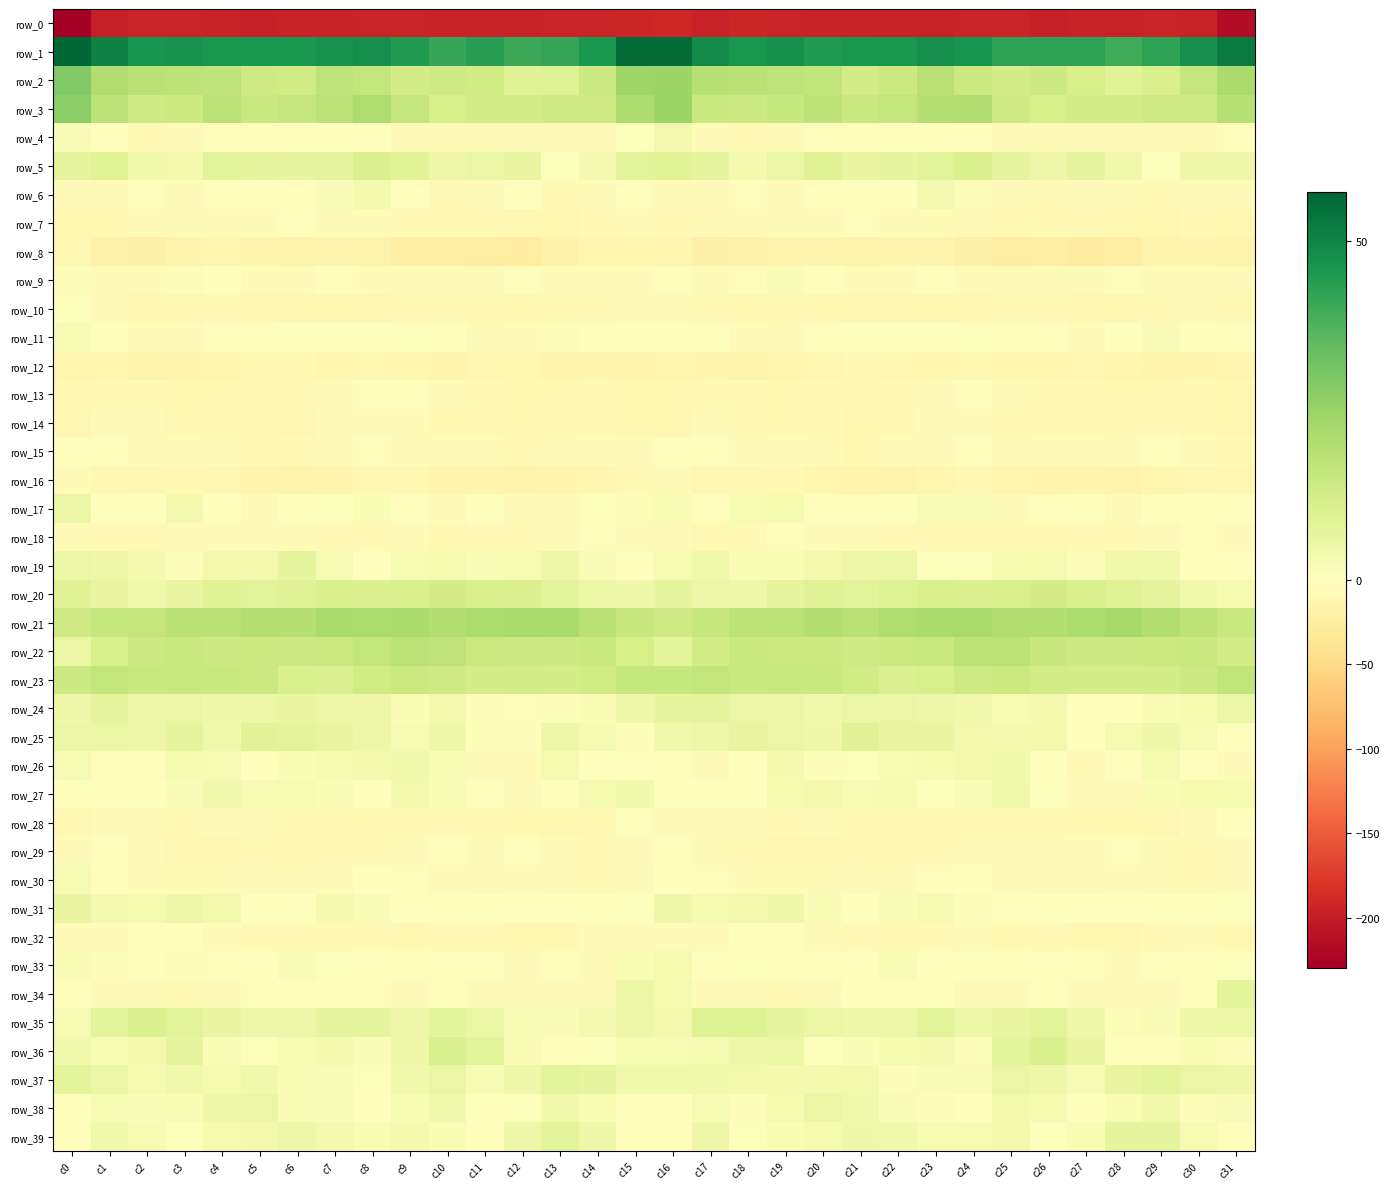

True or false: row_26 has a value of 0.0 at c14.

False